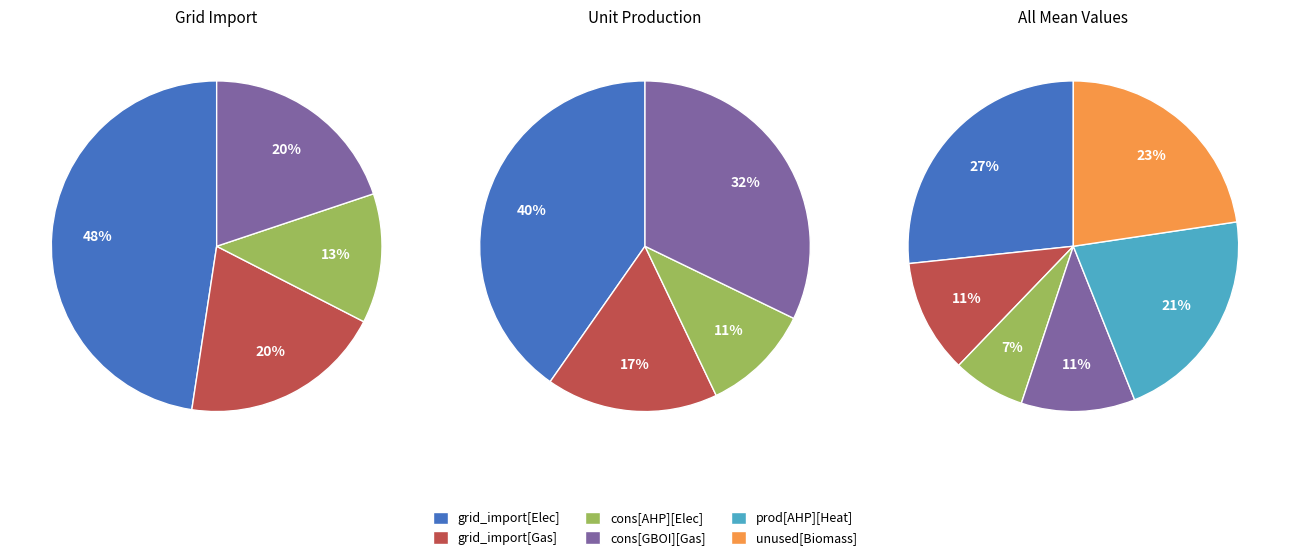

What percentage is NOT represented by unit_prod[AHP][Heat]?

78.7%